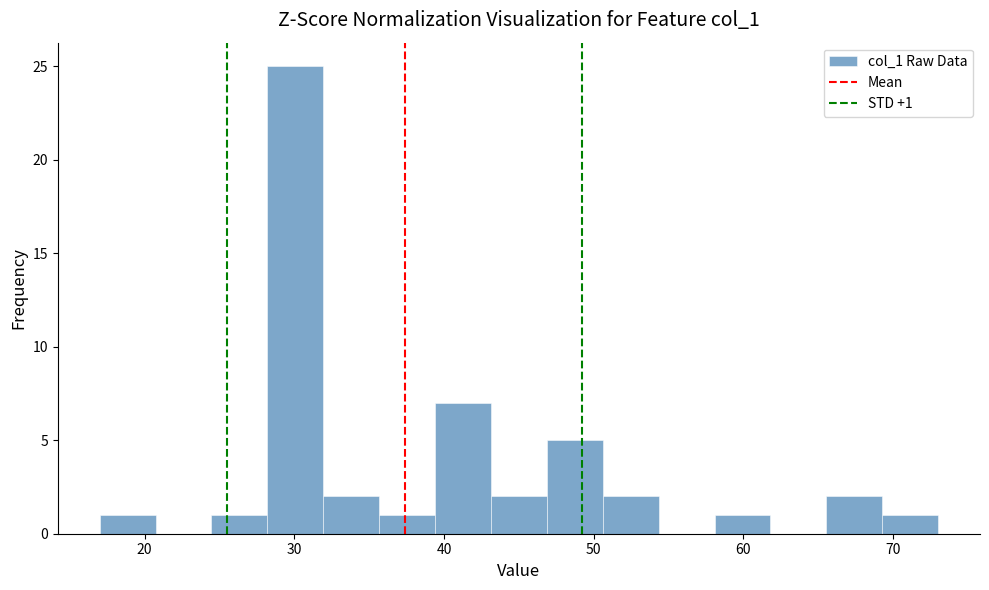

Around what value on the x-axis is the tallest bar? Give the approximate position of its centre, as read against the axis.

30